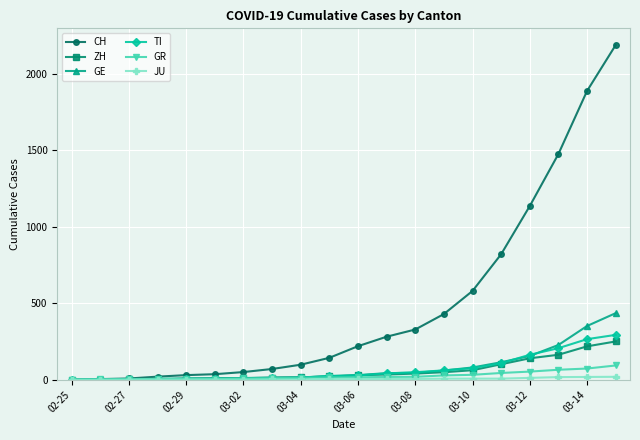

How many lines are shown in the chart?

6